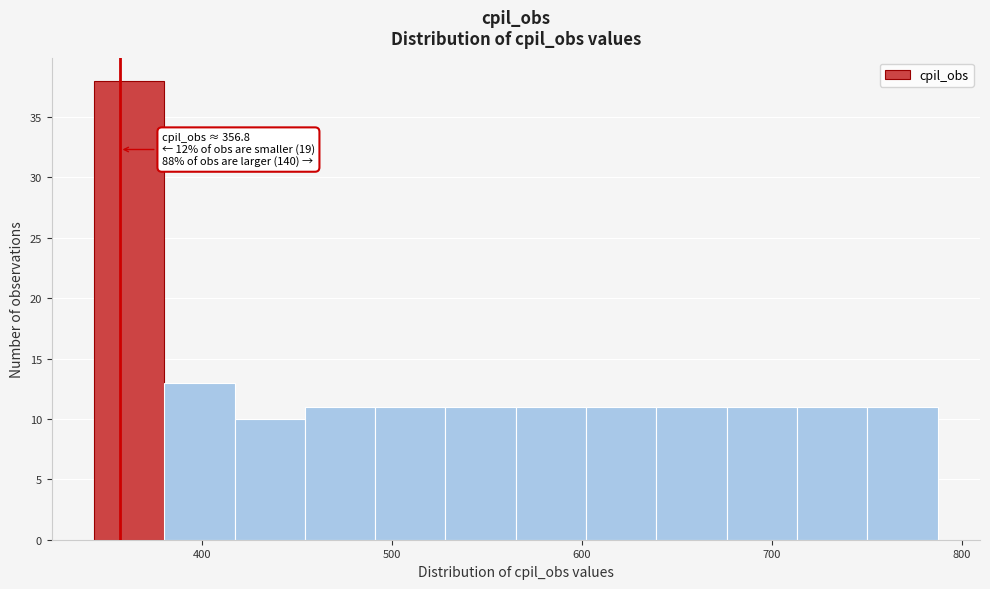

Read against the x-axis, roughly where is the centre of the tallest bar?

360